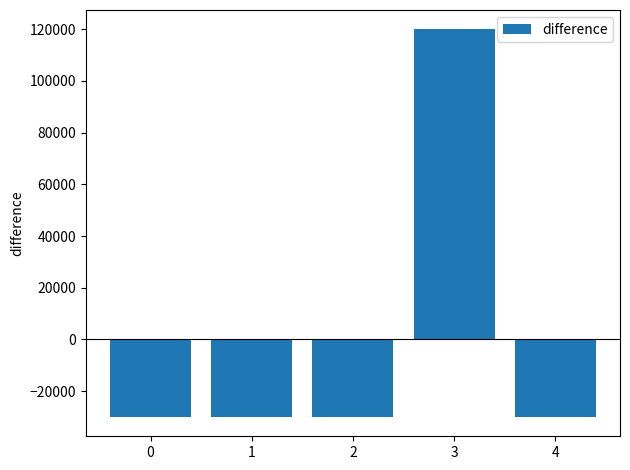

What is the value of the 4th bar from the left?

119949.2